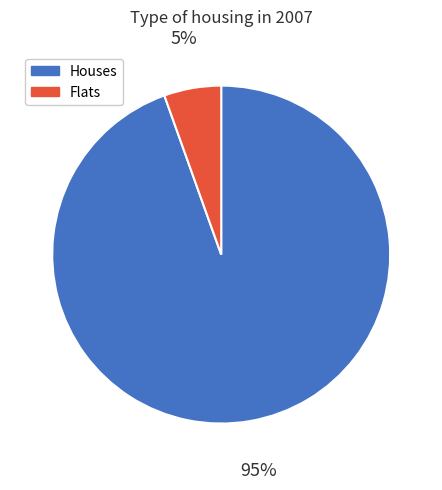

Is there a majority slice in this chart?

Yes